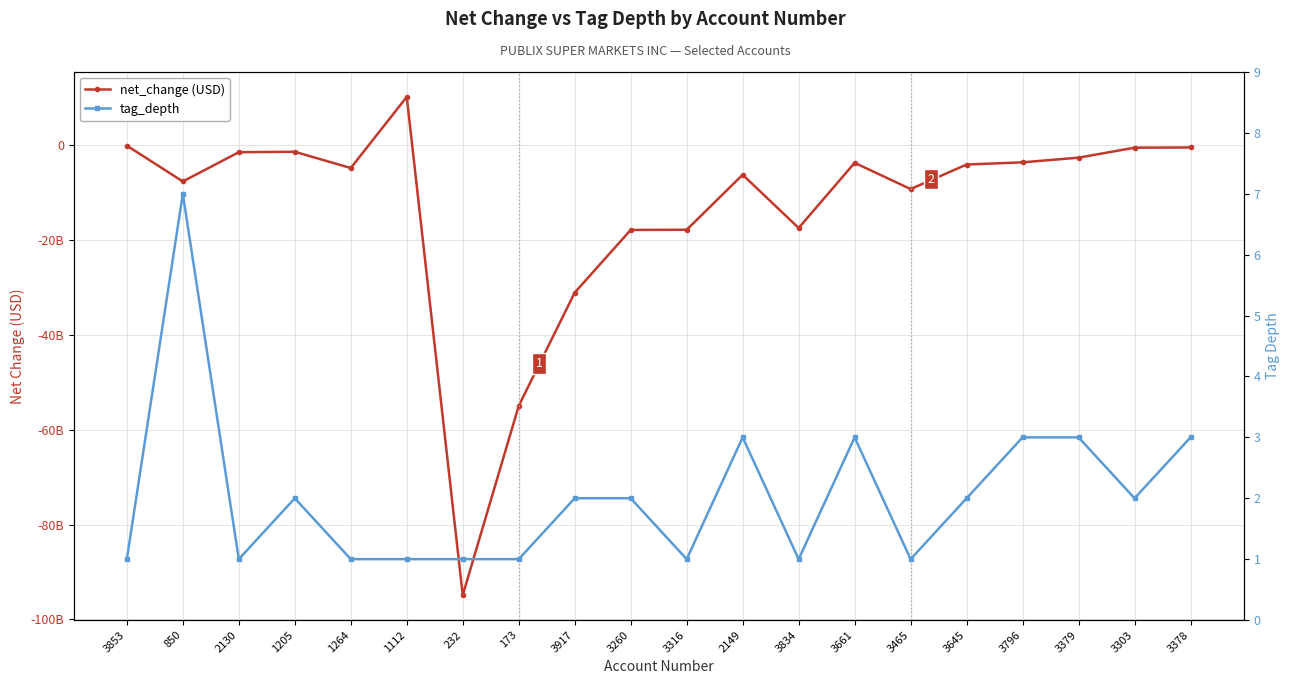

Rank the series by their maximum value, from highest to lowest.

net_change (USD), tag_depth